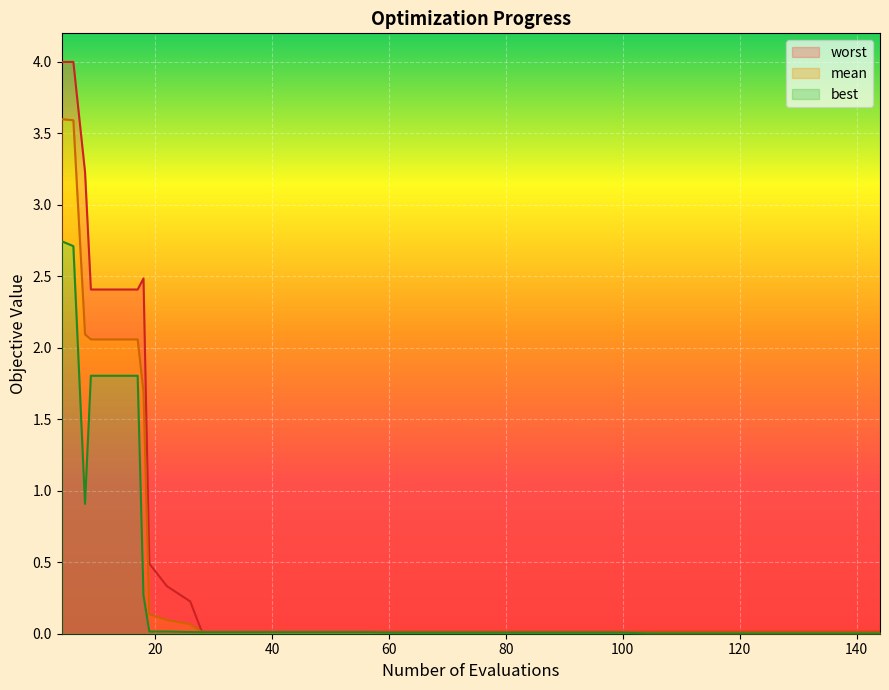

What is the difference between the maximum and minimum values in the best series?

2.7